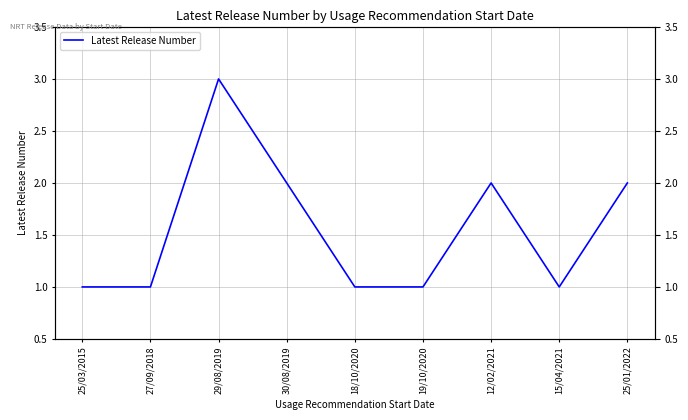

What is the change in value from 30/08/2019 to 18/10/2020?

-1